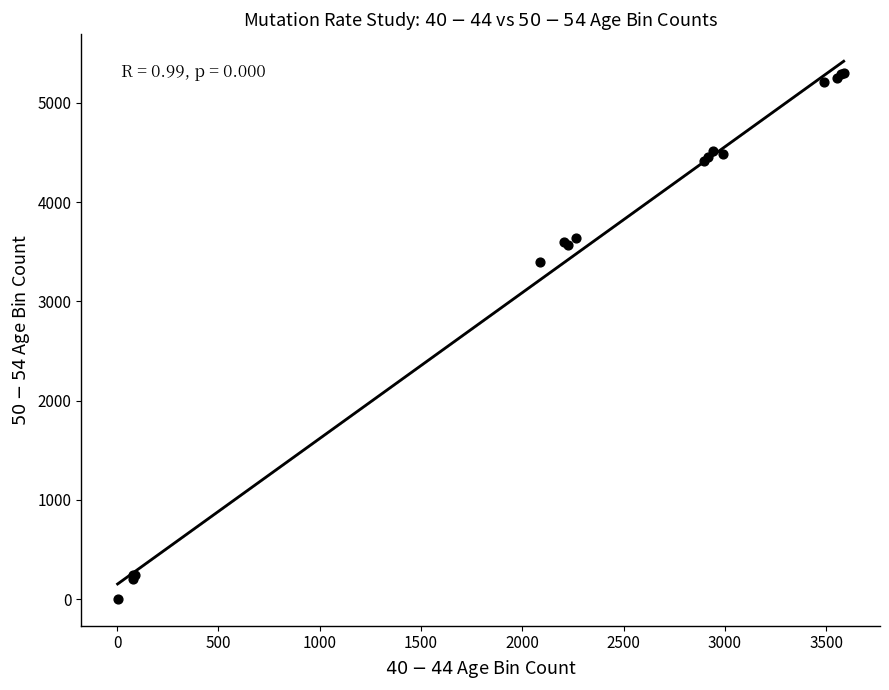

What Y value in the scatter plot is closest to 2651?

3393